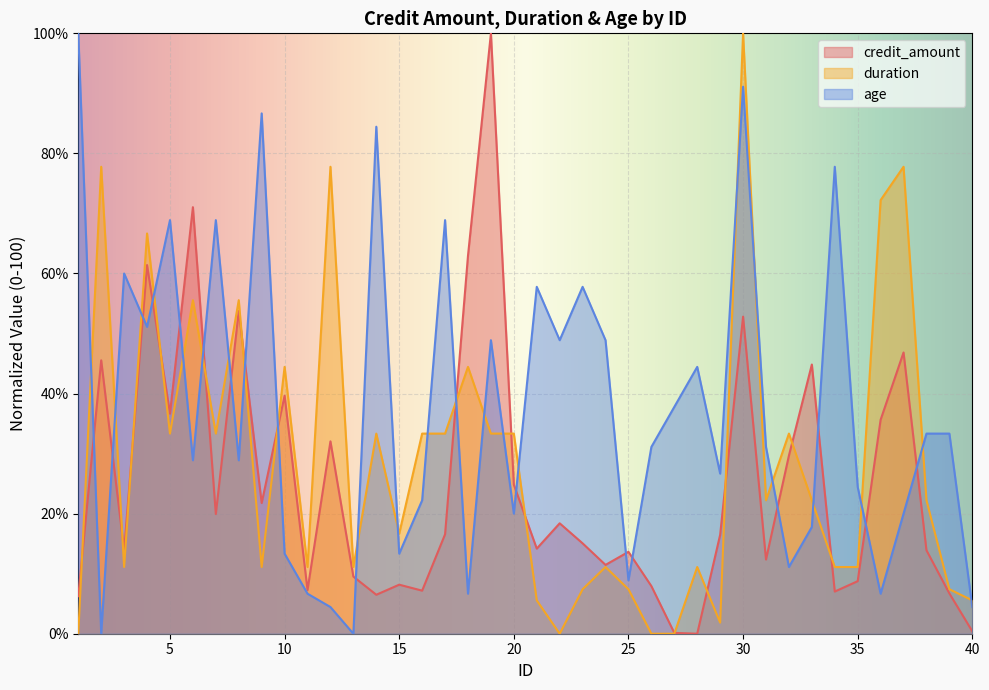

How many values in duration are above zero?

36